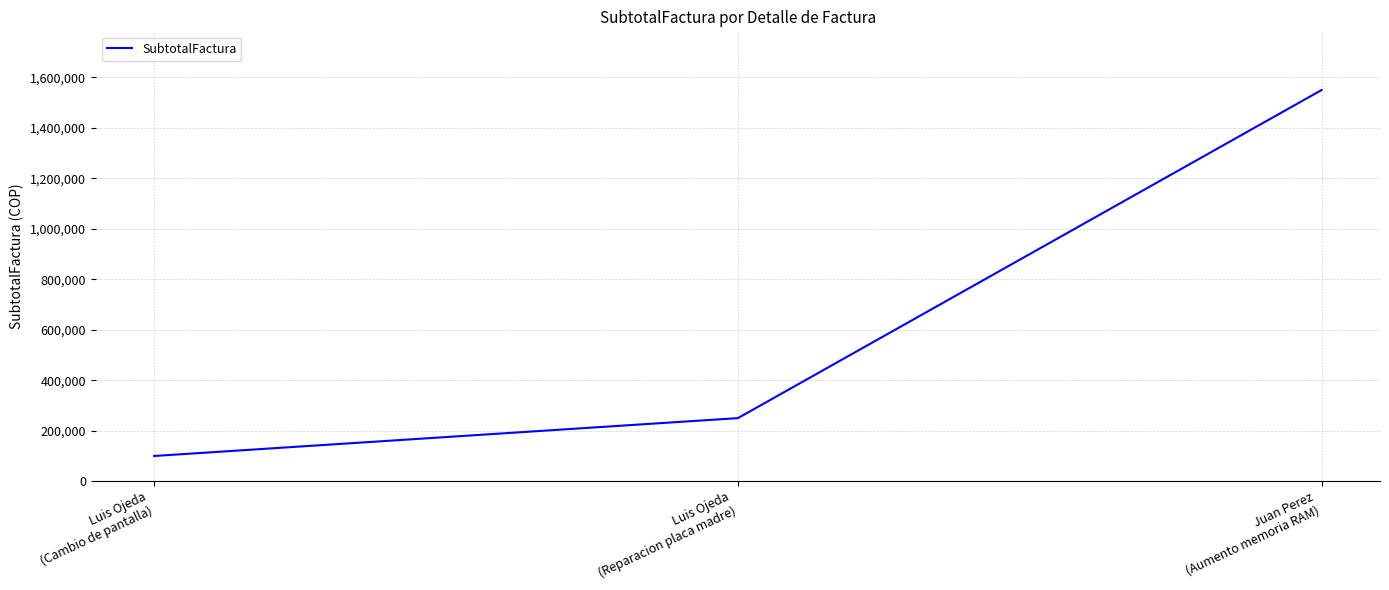

List the labels in order of value, largest first.

Juan Perez
(Aumento memoria RAM), Luis Ojeda
(Reparacion placa madre), Luis Ojeda
(Cambio de pantalla)